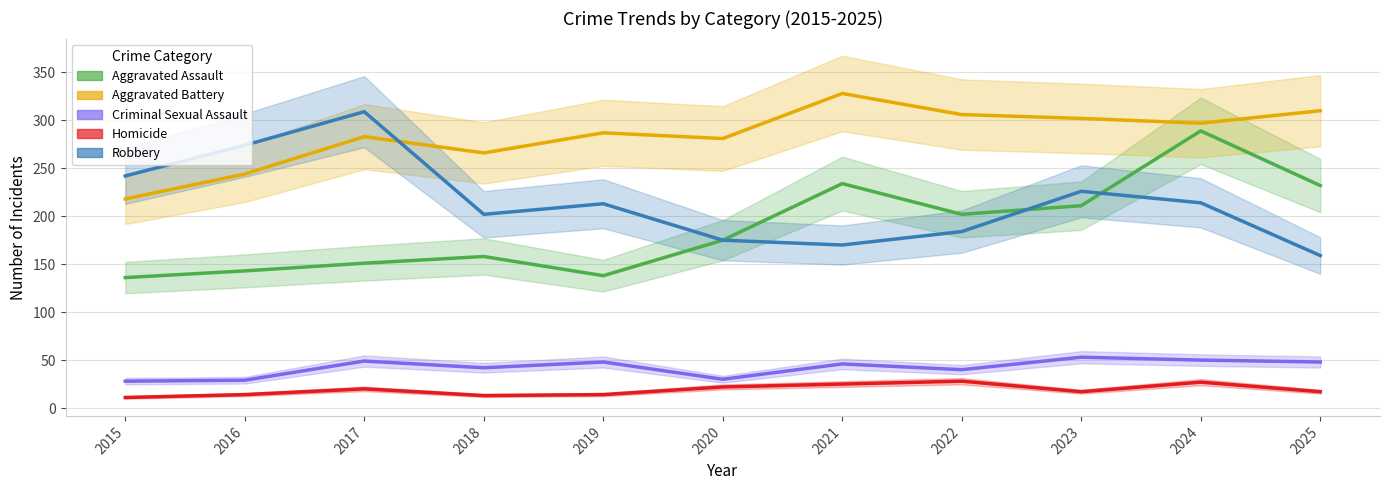

At which label does Aggravated Assault reach its peak?

2024